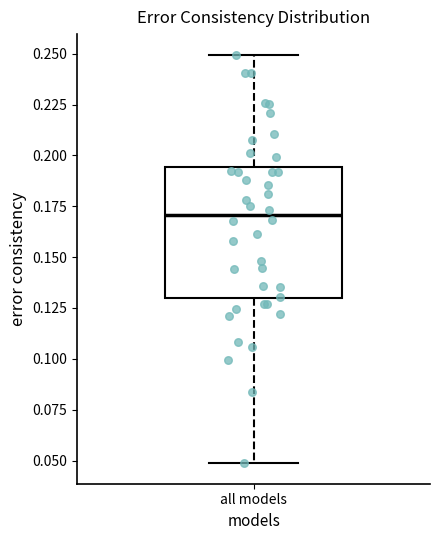

Transcribe this box plot: give where the median line is, the range the box spans, and where the two whiskers end, as read against the y-axis. The values are not printed on the chart, so give them approximately, as read against the axis.

median 0.170, box 0.130 to 0.195, whiskers 0.050 to 0.250